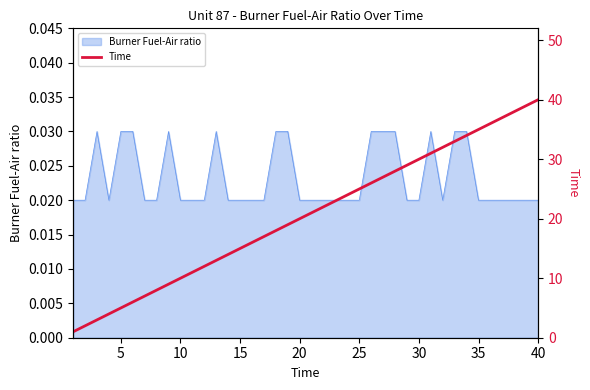

What is the change in value from 25 to 34?

+9